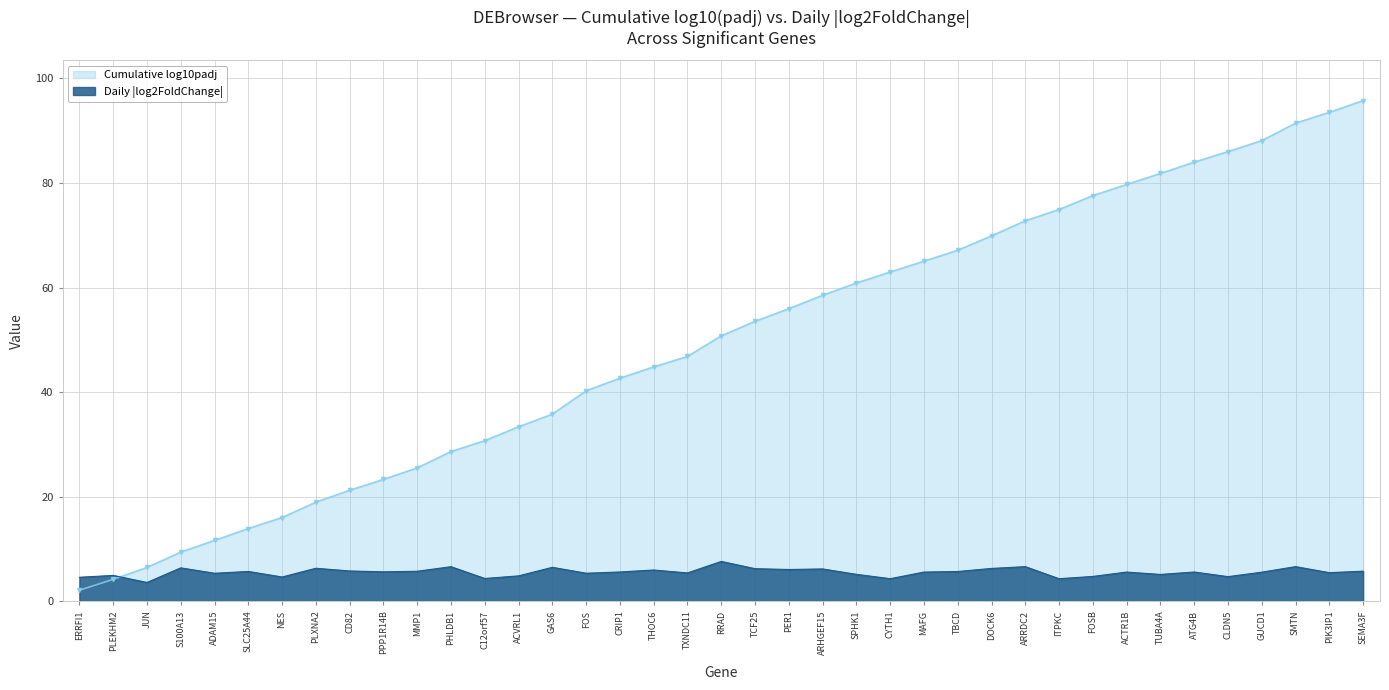

At which label does the data first exceed 5?

S100A13